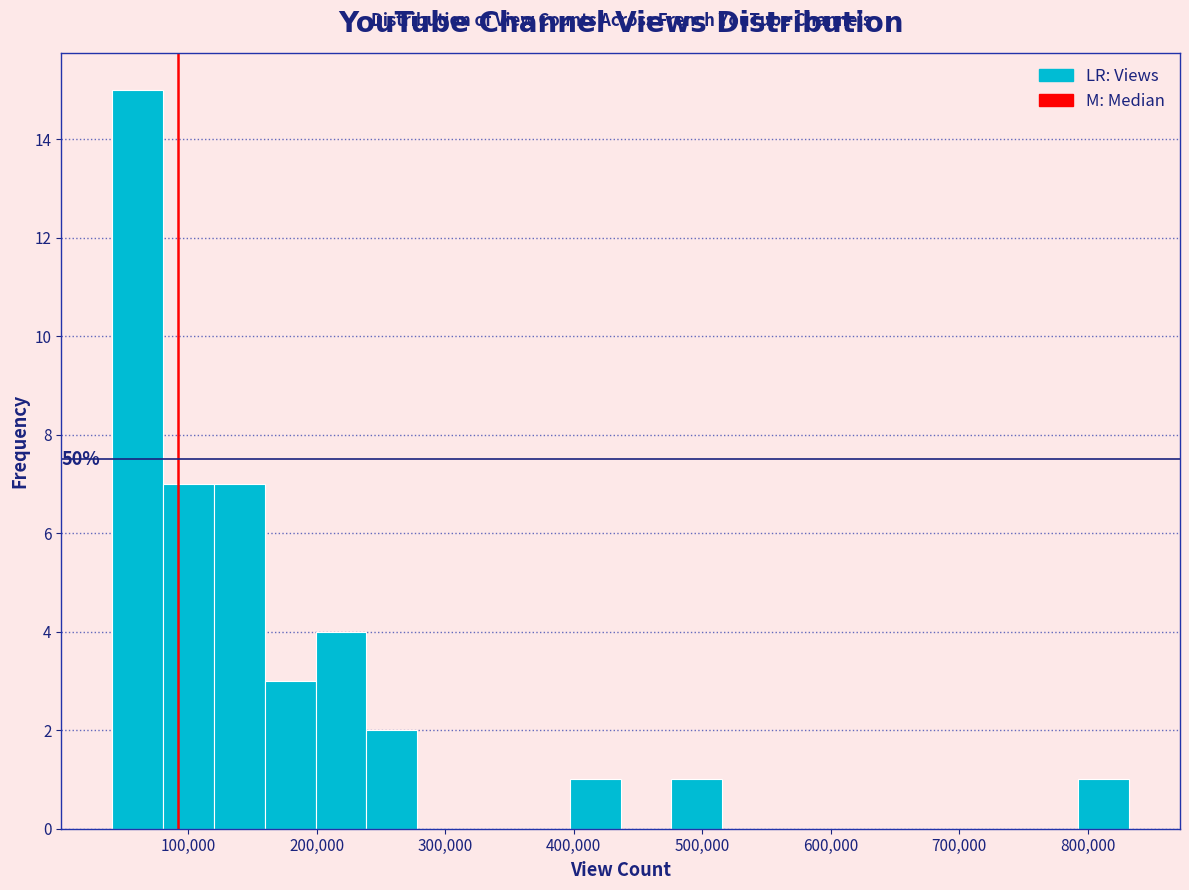

Read against the x-axis, roughly where is the centre of the tallest bar?

60000